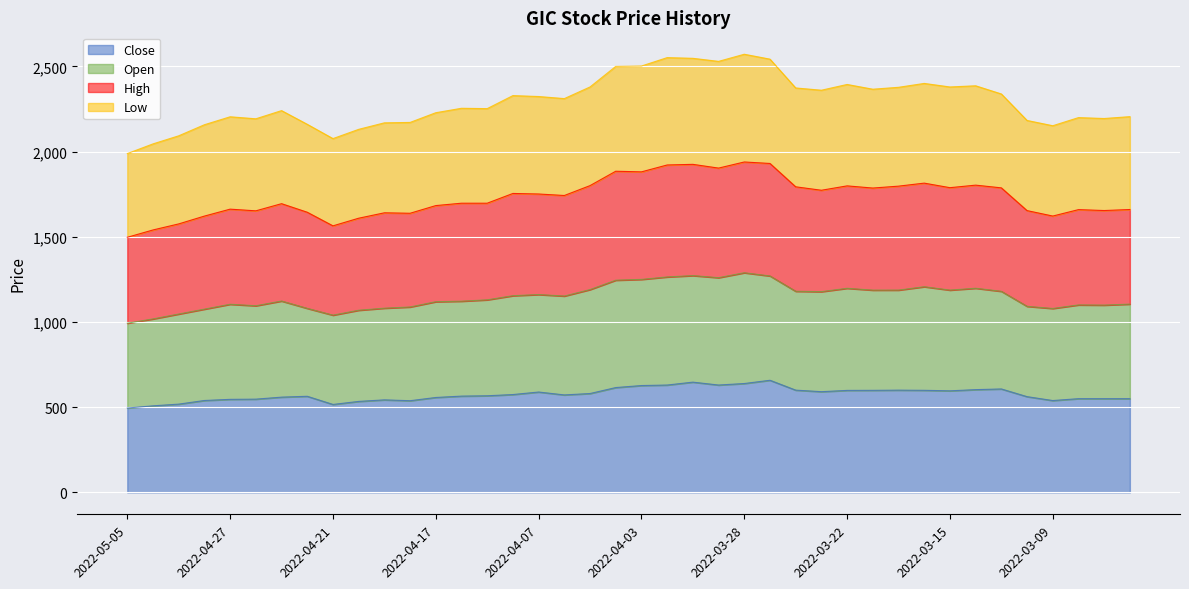

Which series changed the most between 2022-04-03 and 2022-03-09?

Low